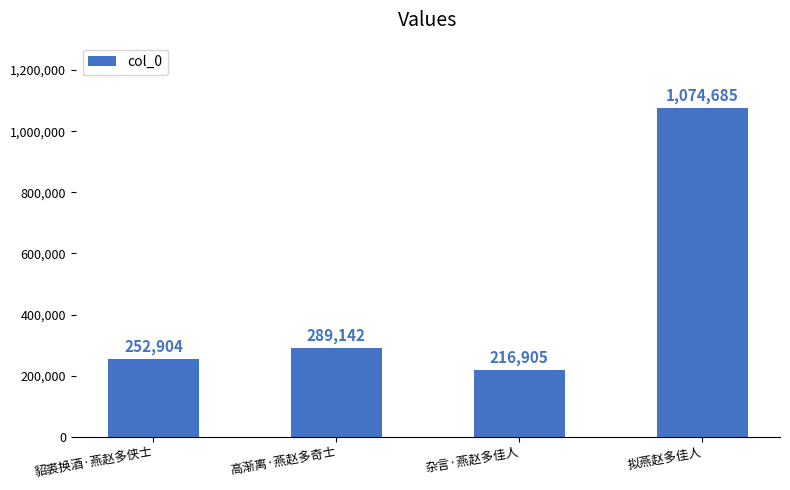

How many bars are there in total?

4